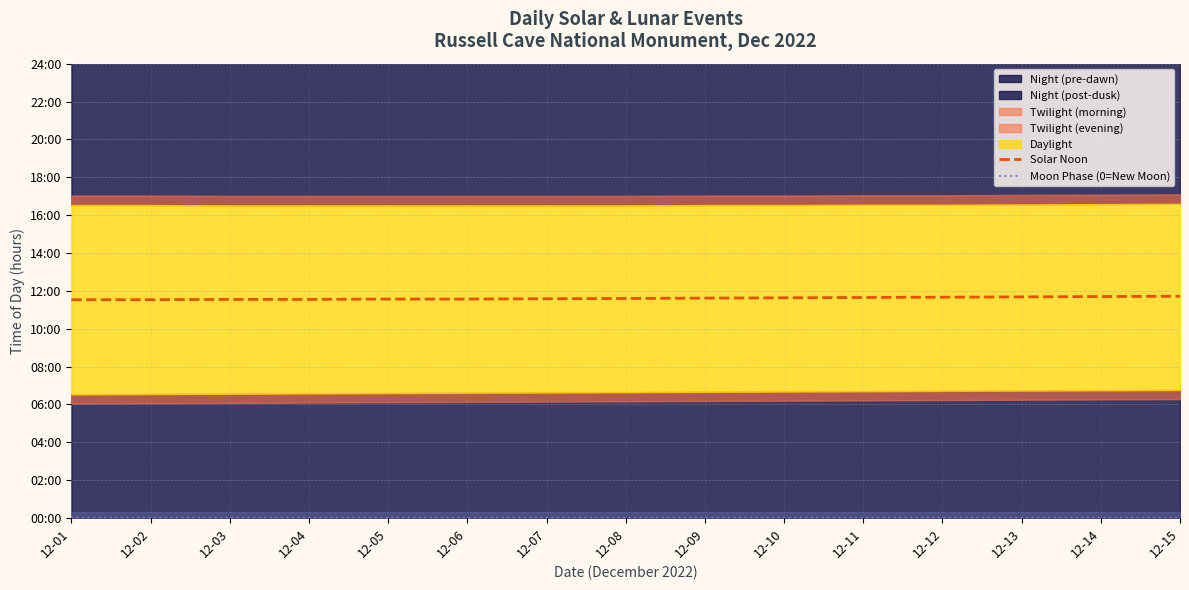

What is the lowest value of the Solar Noon series?

11.5